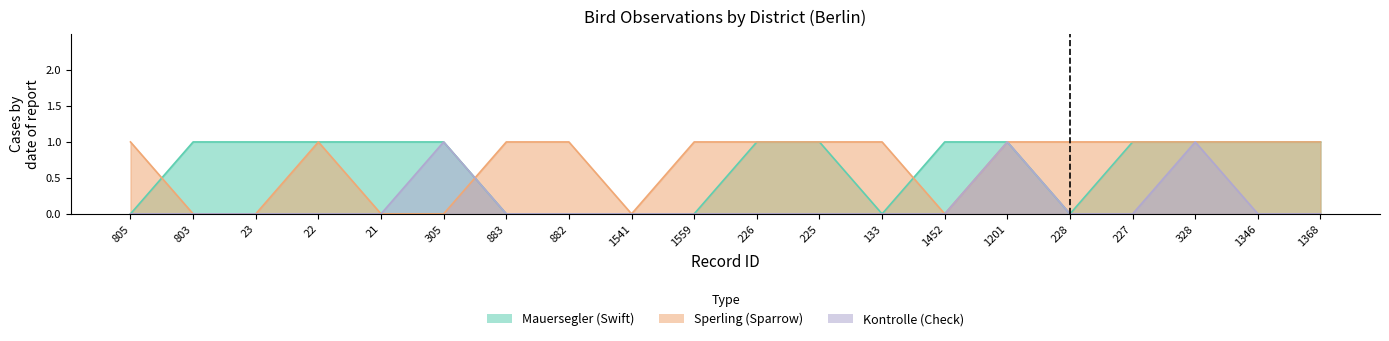

How many values in Mauersegler are above zero?

13